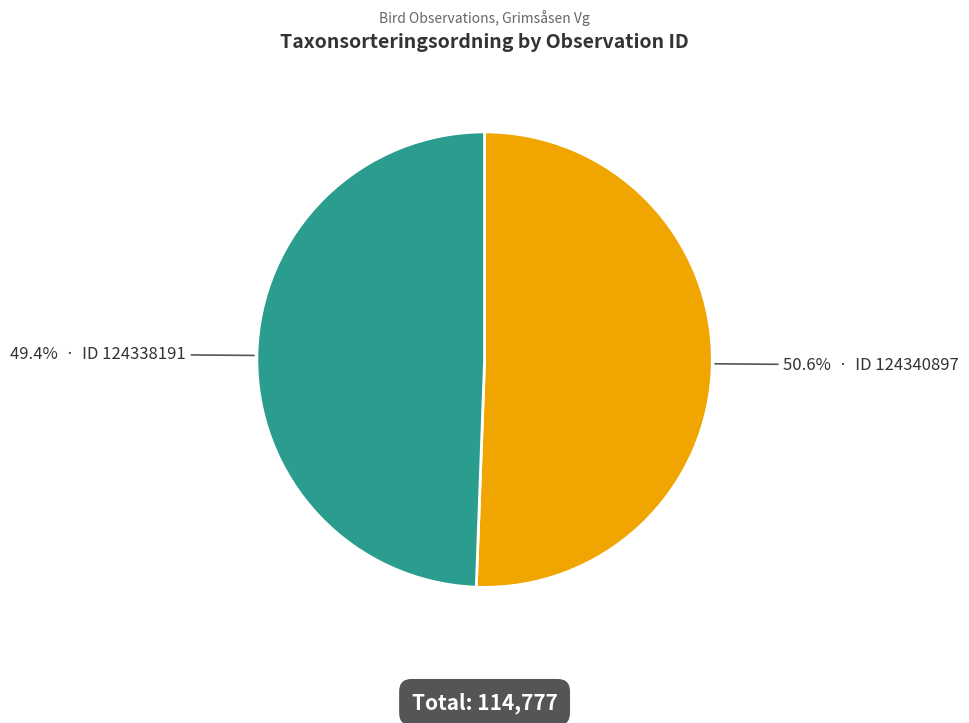

Is there a majority slice in this chart?

Yes